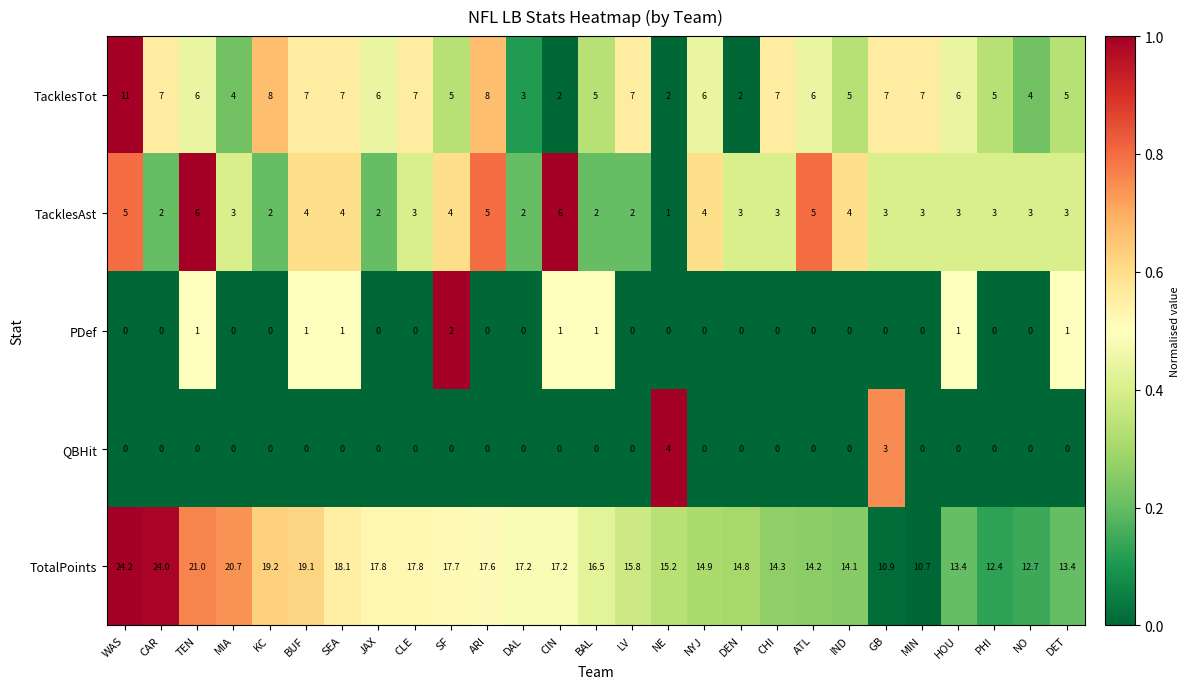

Which series changed the most between CIN and CHI?

TacklesTot